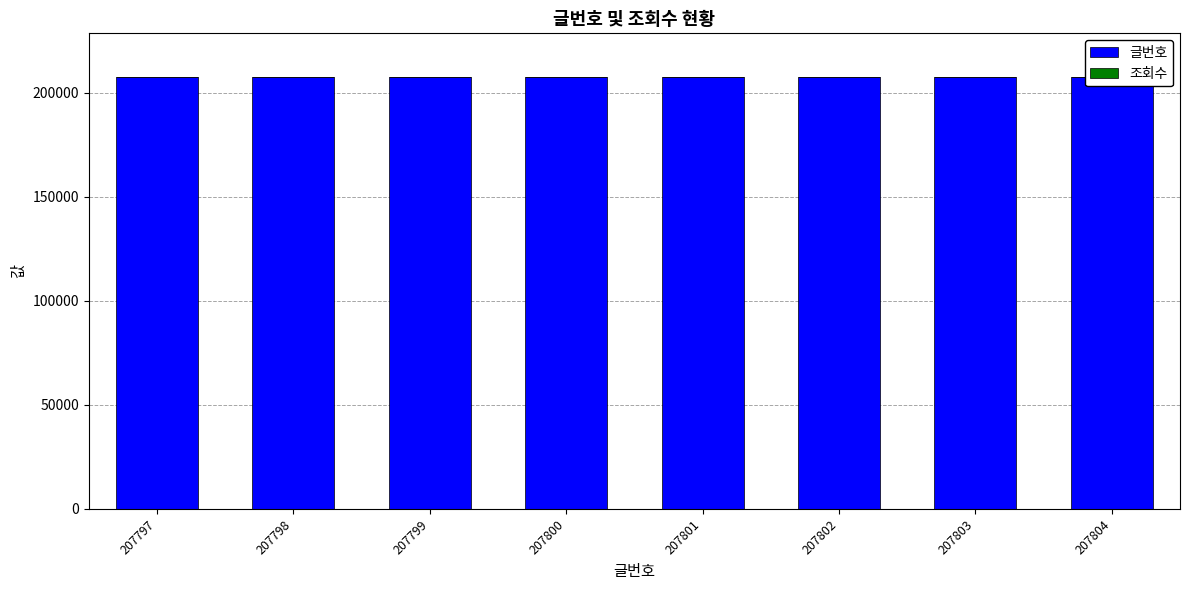

Which category has the lowest value across all series?

207797